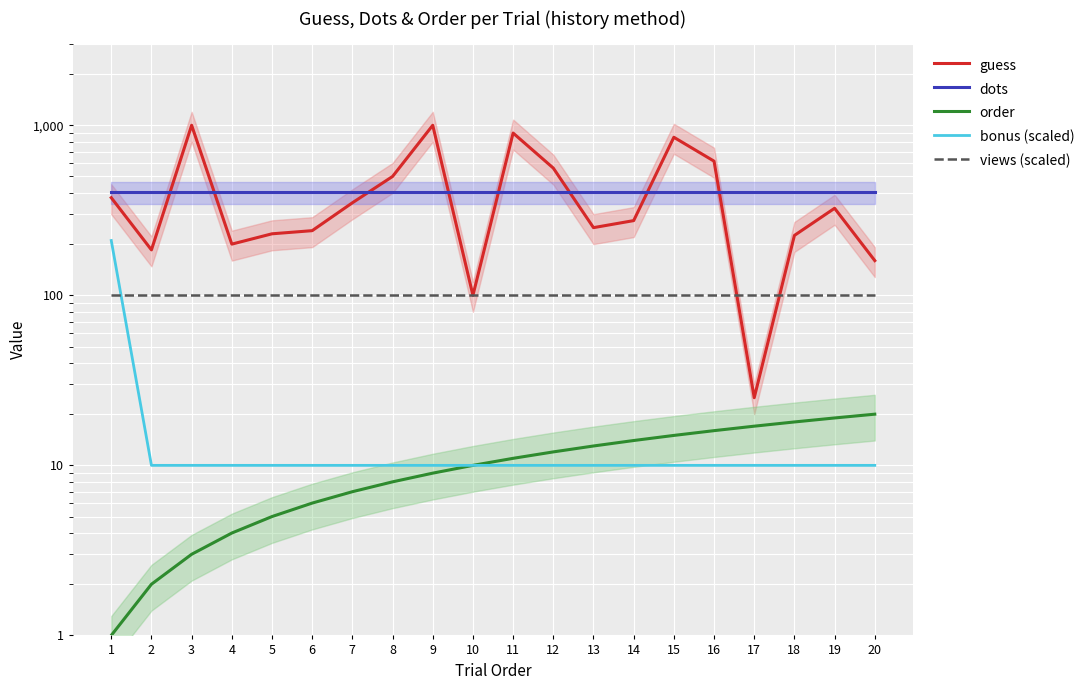

What is the average value of the bonus (scaled) series?

20